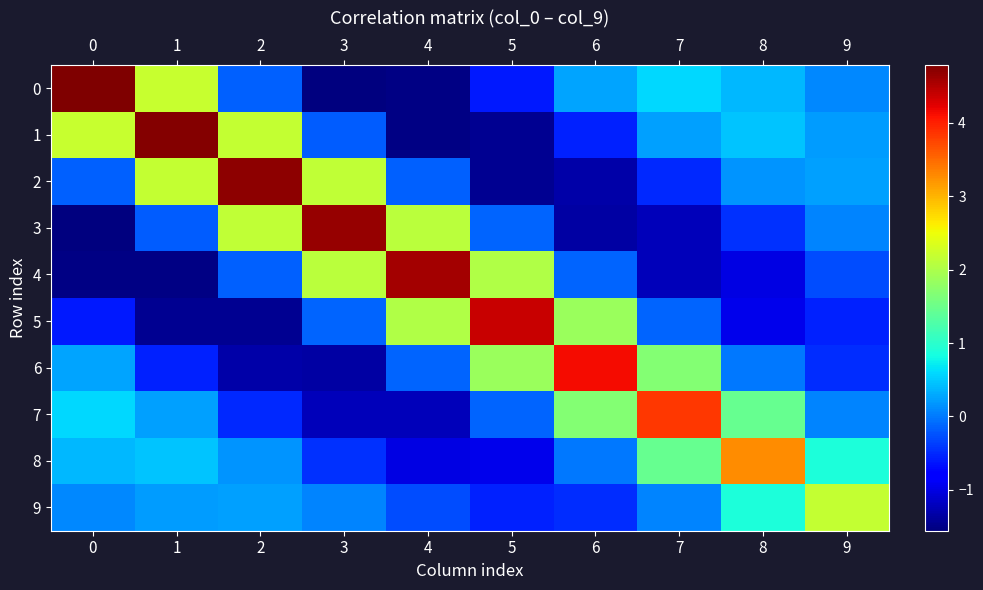

At which category is the sum across all series the highest?

1